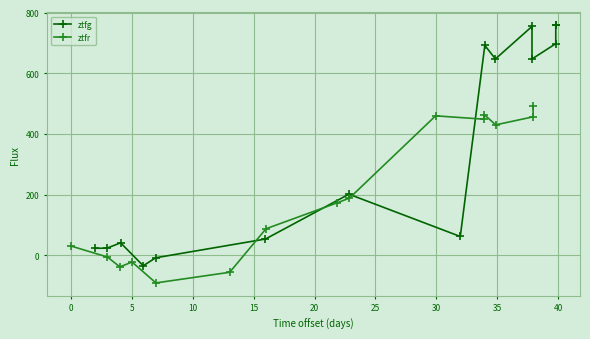

How many data points in ztfg are less than 201?

7